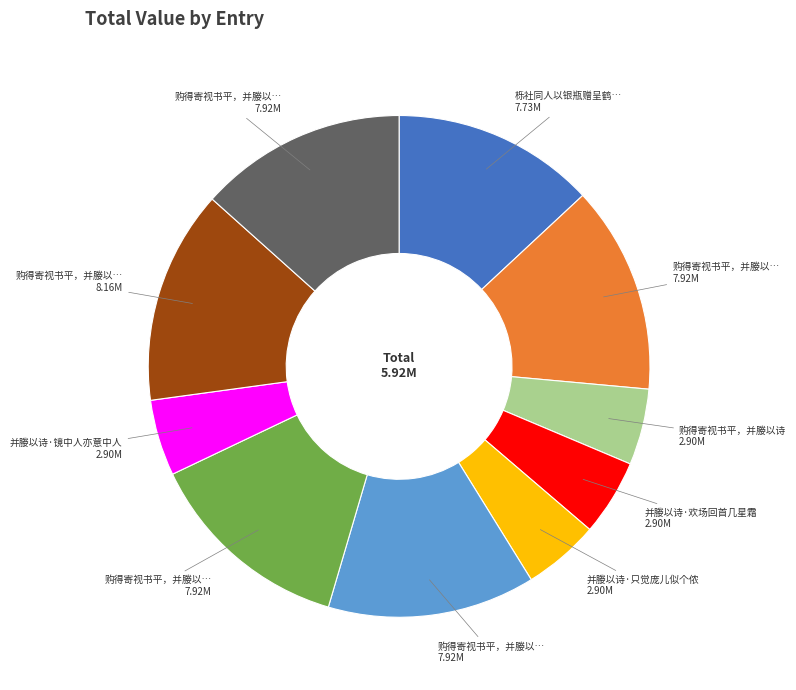

Is there any slice that represents more than half of the pie?

No